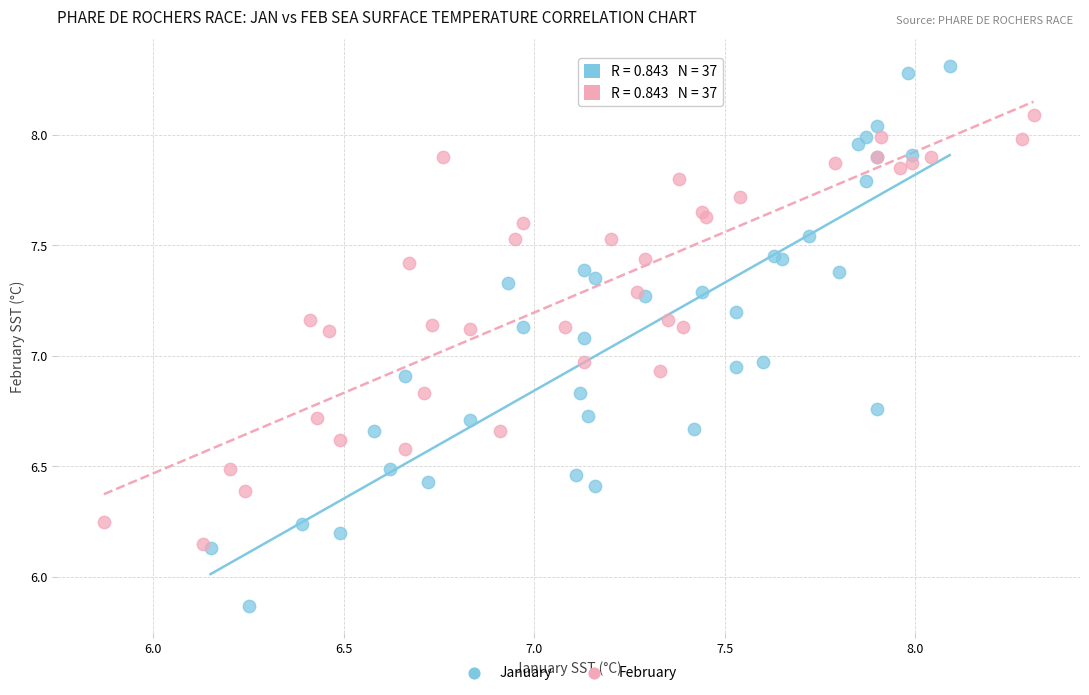

Which series contains the lowest Y value?

January